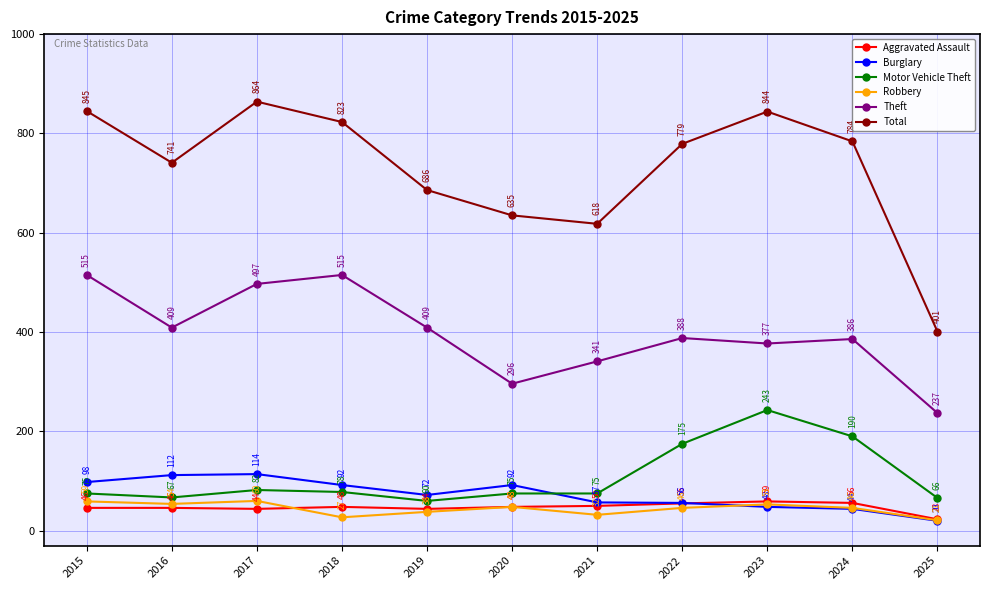

How many lines are shown in the chart?

6